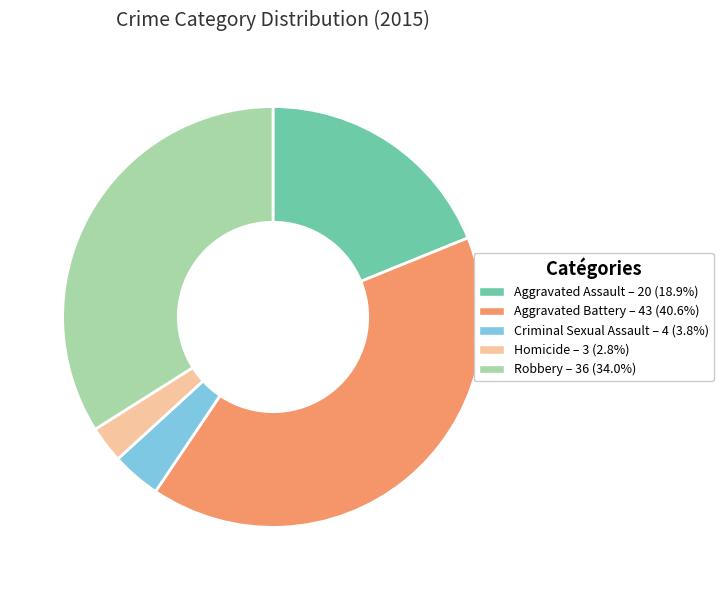

Which slice is the largest?

Aggravated Battery